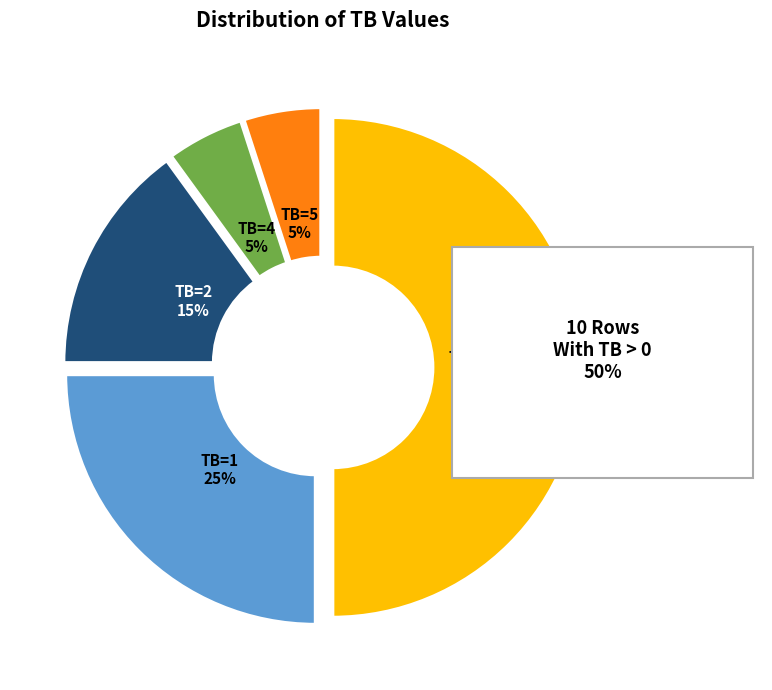

True or false: TB=5 accounts for 5% of the total.

True